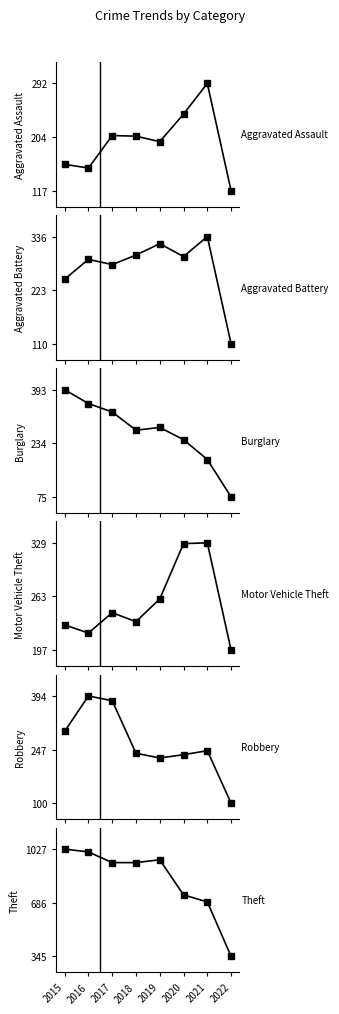

Which has a higher value, 2019 or 2017?

2017